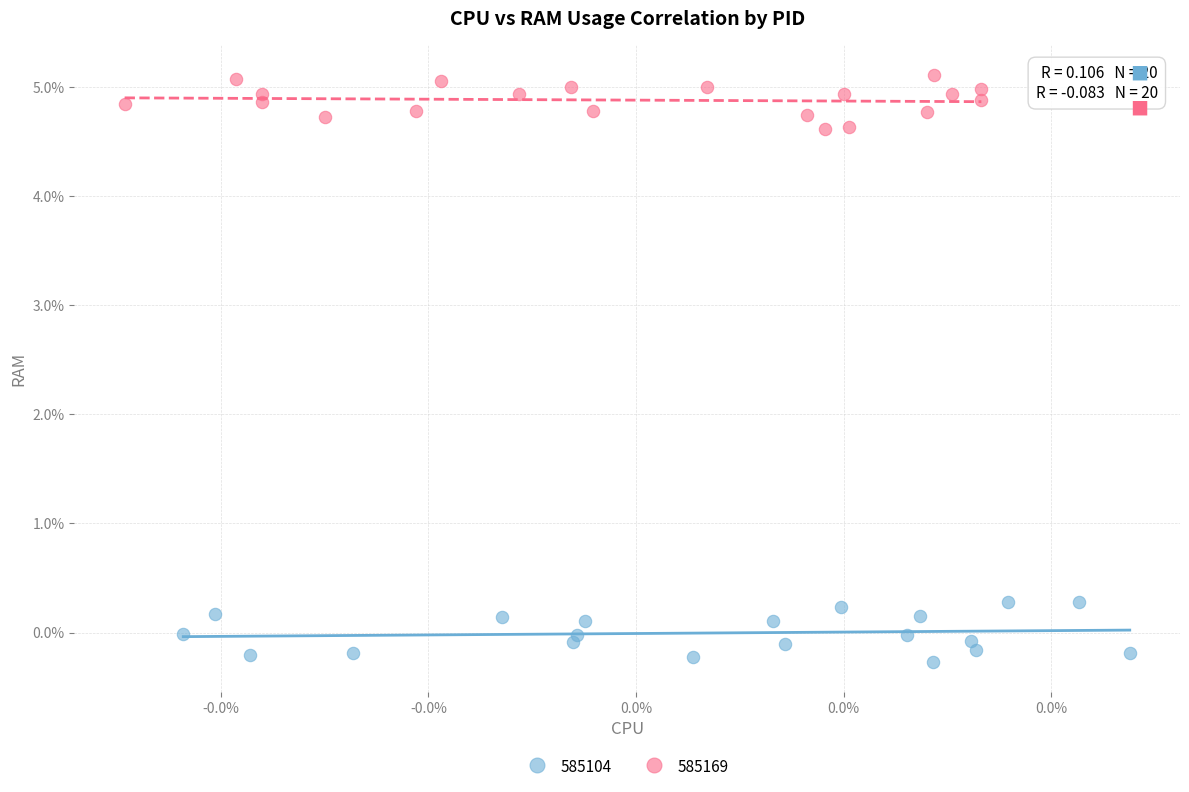

Which series contains the lowest Y value?

585104